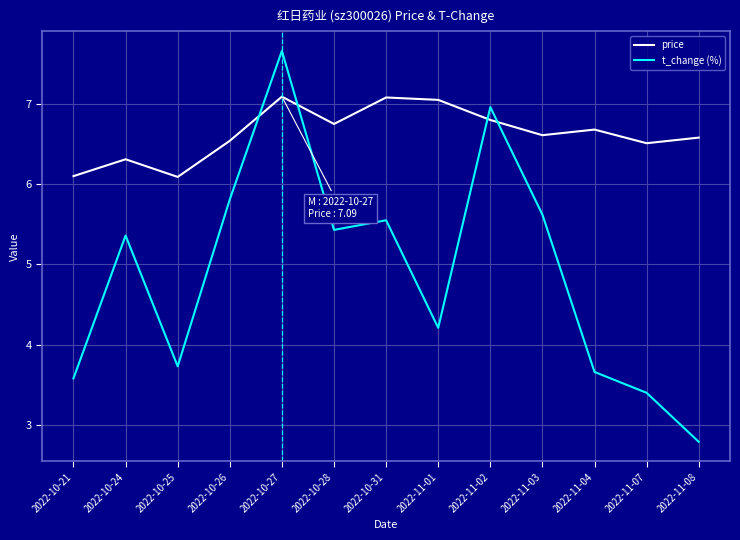

Where is the first local maximum for price?

2022-10-24